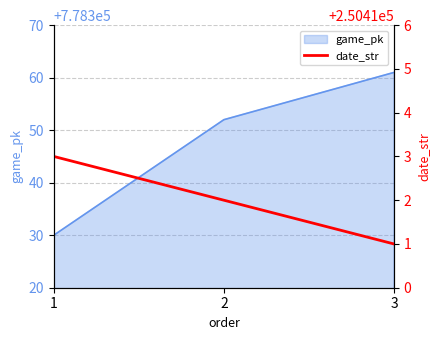

How many lines are shown in the chart?

1